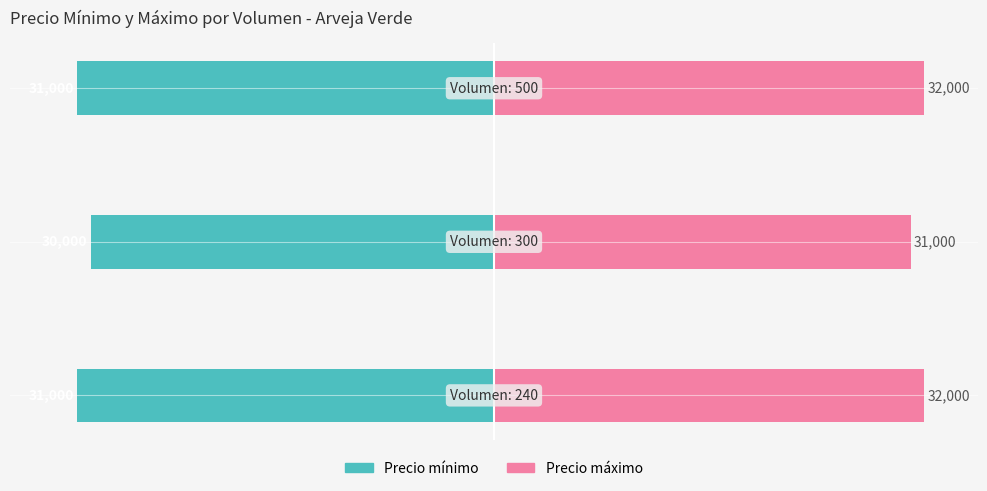

Between 0 and 2, which series saw the biggest shift?

Precio mínimo